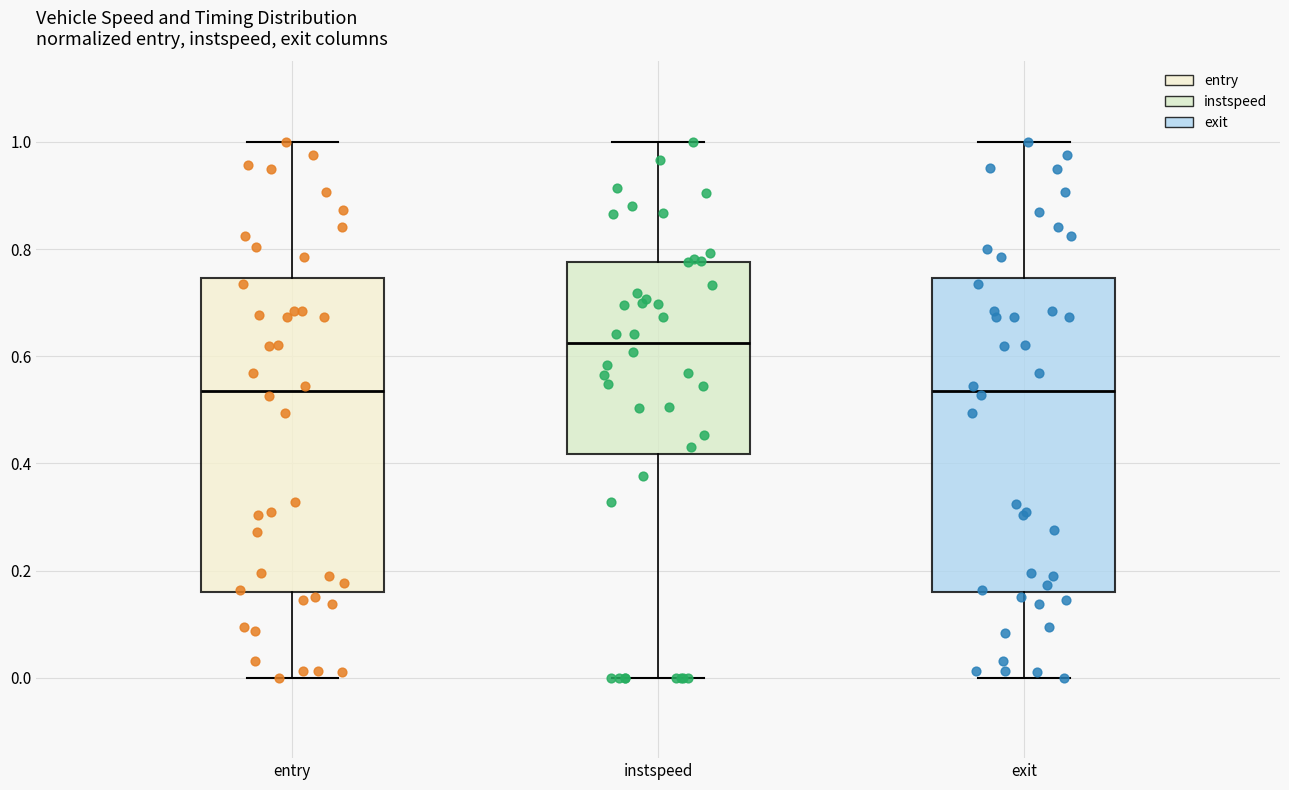

Reading left to right, transcribe this box plot: for each box, give where its median line is, the range the box spans, and where its two whiskers end, as read against the y-axis. The values are not printed on the chart, so give them approximately, as read against the axis.

entry: median 0.54, box 0.16 to 0.74, whiskers 0.00 to 1.00
instspeed: median 0.62, box 0.42 to 0.78, whiskers 0.00 to 1.00
exit: median 0.54, box 0.16 to 0.74, whiskers 0.00 to 1.00